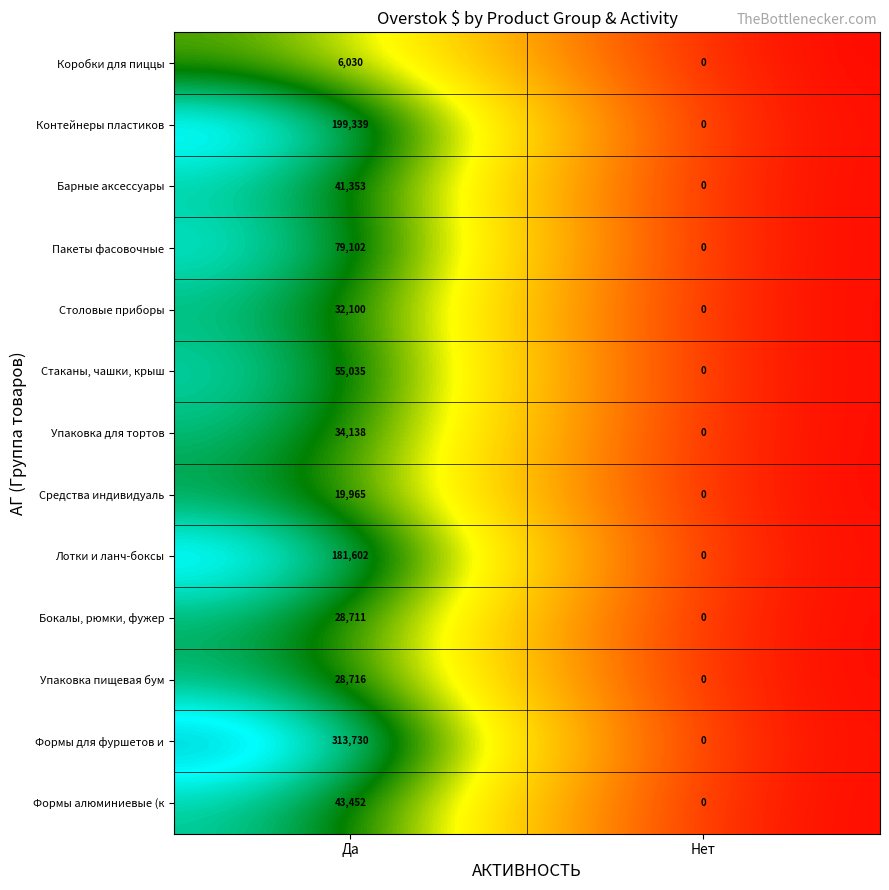

Between Да and Нет, which series saw the biggest shift?

Формы для фуршетов и